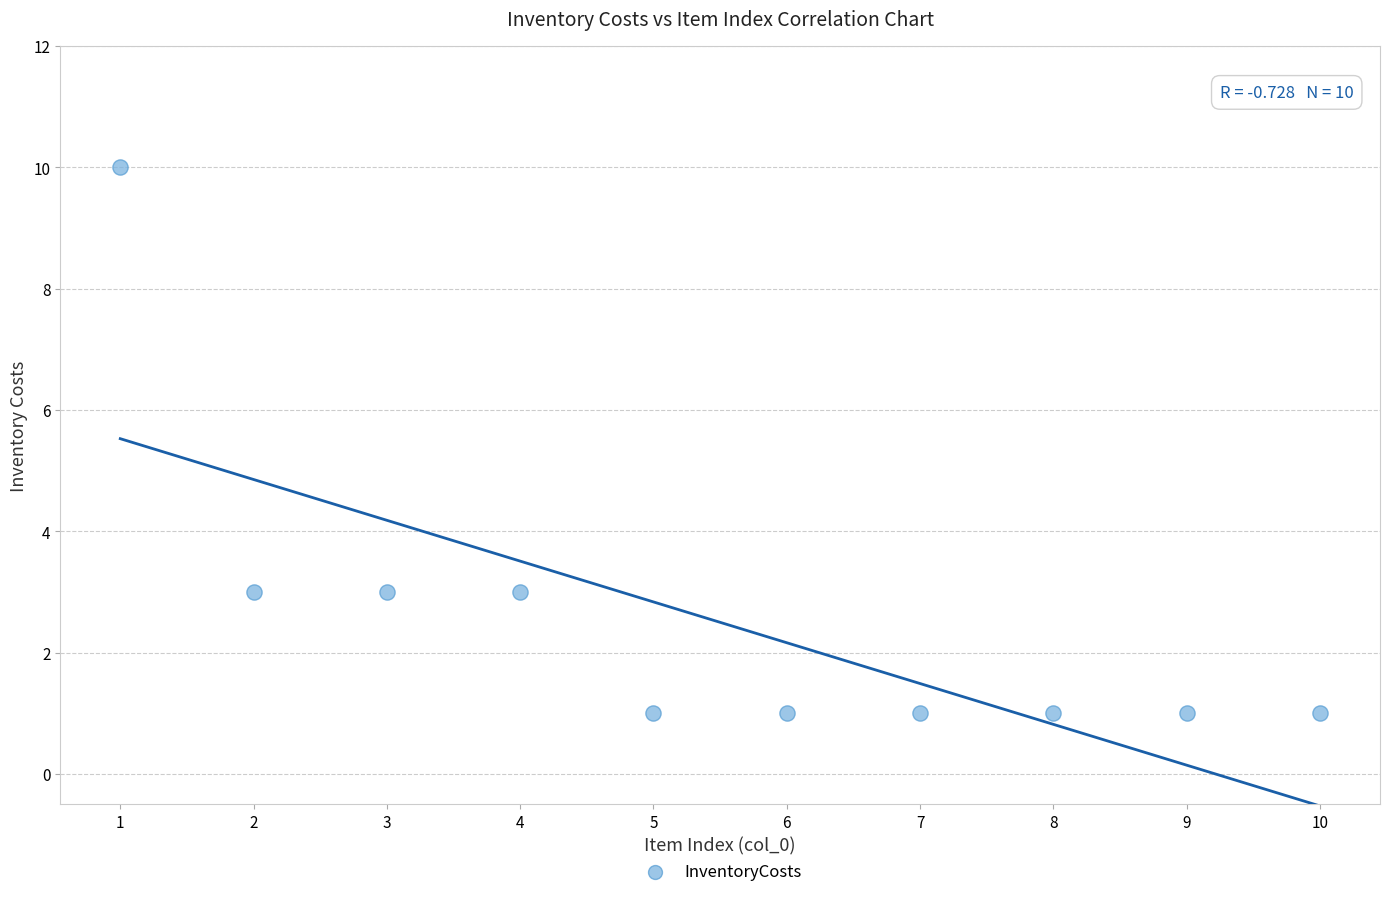

What is the range of Y values (max minus min)?

9